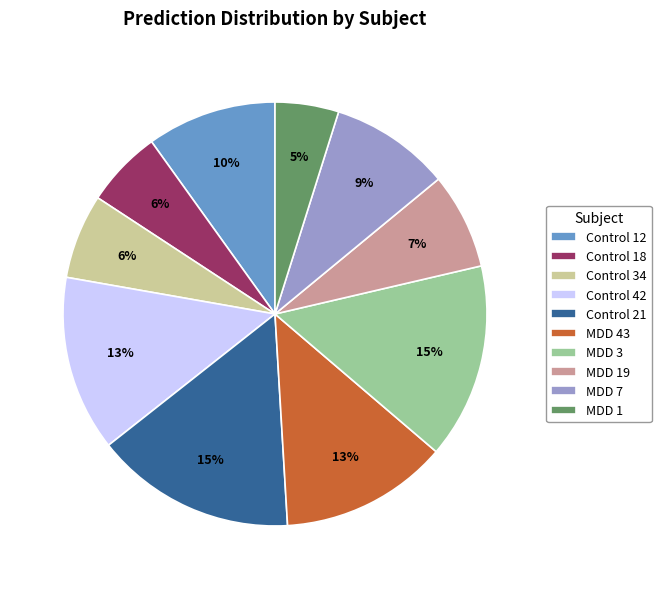

Which has a higher value, Control 42 or Control 21?

Control 21